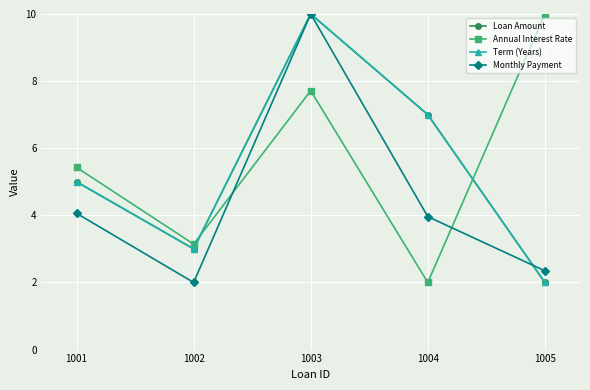

Count the number of data series in this chart.

4